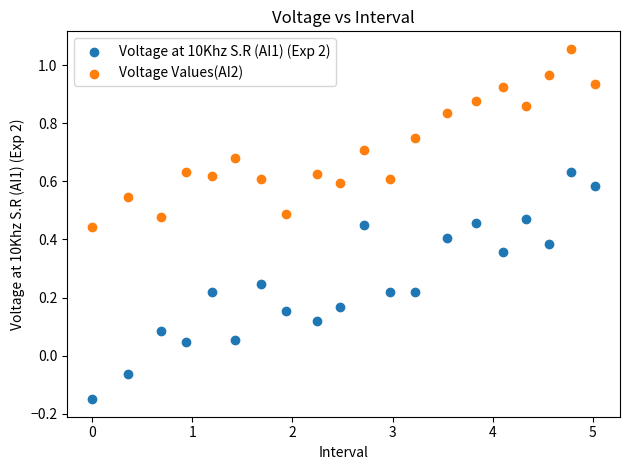

Which series reaches the minimum Y coordinate?

Voltage at 10Khz S.R (AI1) (Exp 2)